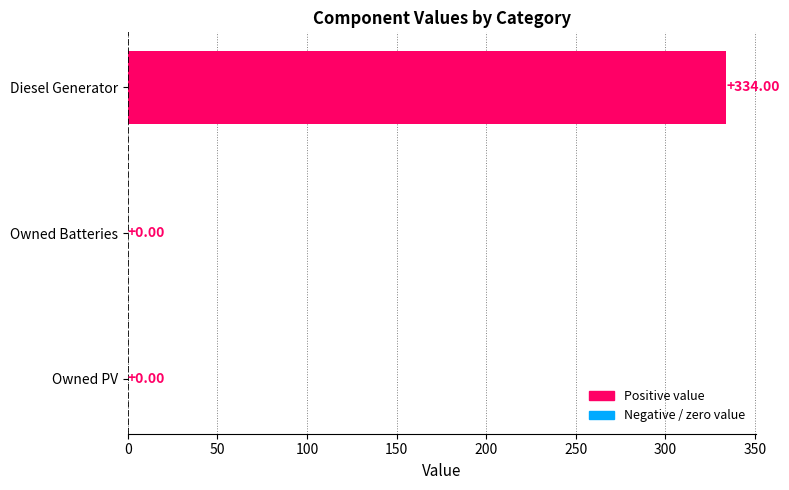

At which label is the value closest to 166?

Owned PV